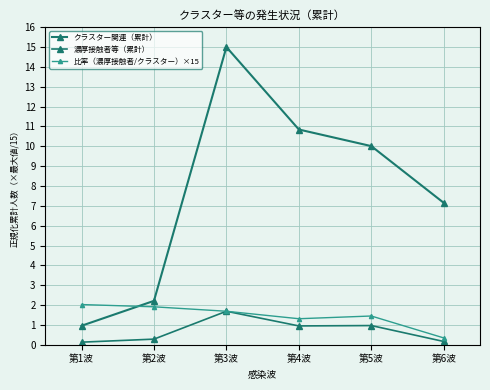

Which series has the largest total across all categories?

クラスター関連（累計）